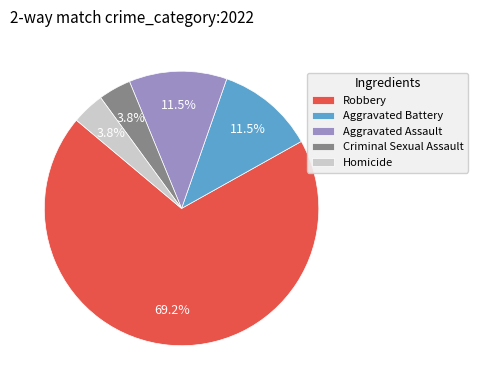

Which category has the biggest portion of the pie?

Robbery